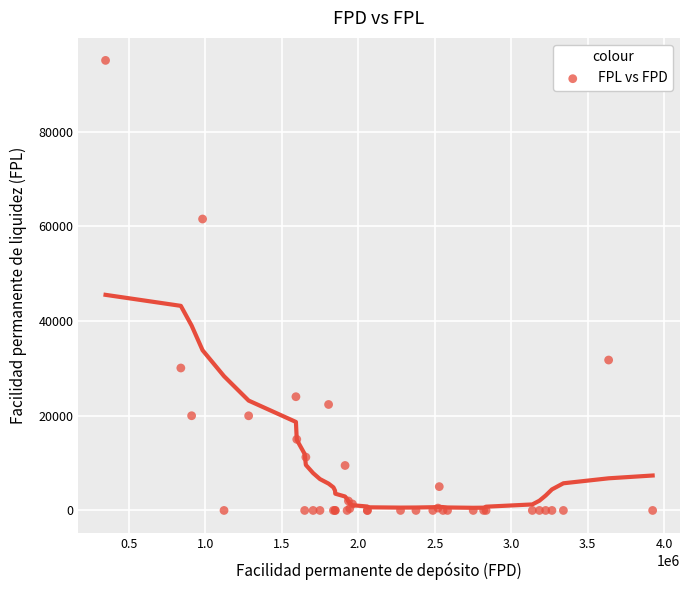

What Y value in the scatter plot is closest to 47545?

61579